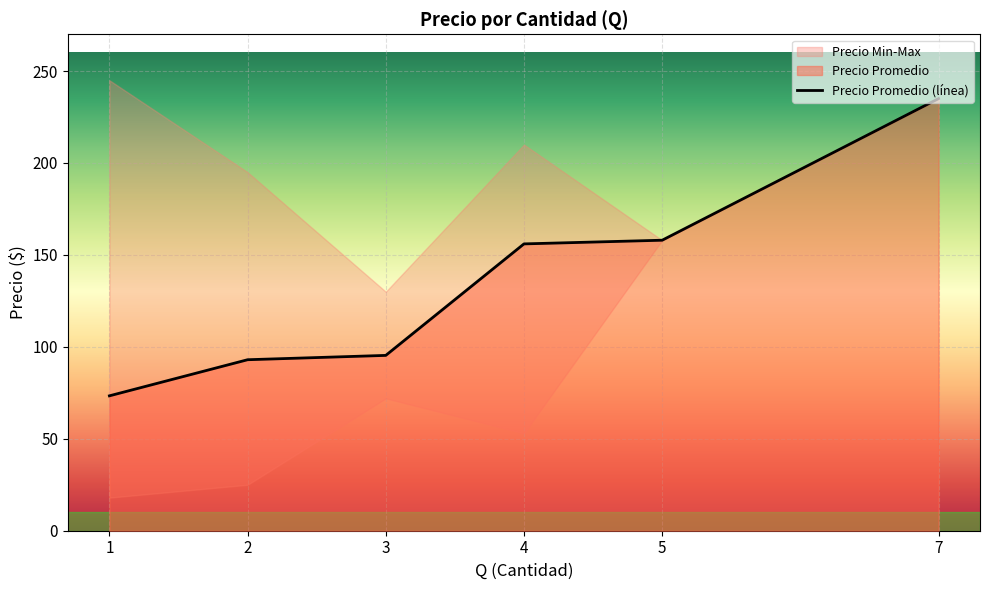

Reading left to right, list all the values displayed in this chart.

1=73.4	2=93.0	3=95.4	4=156.0	5=158.0	7=235.0